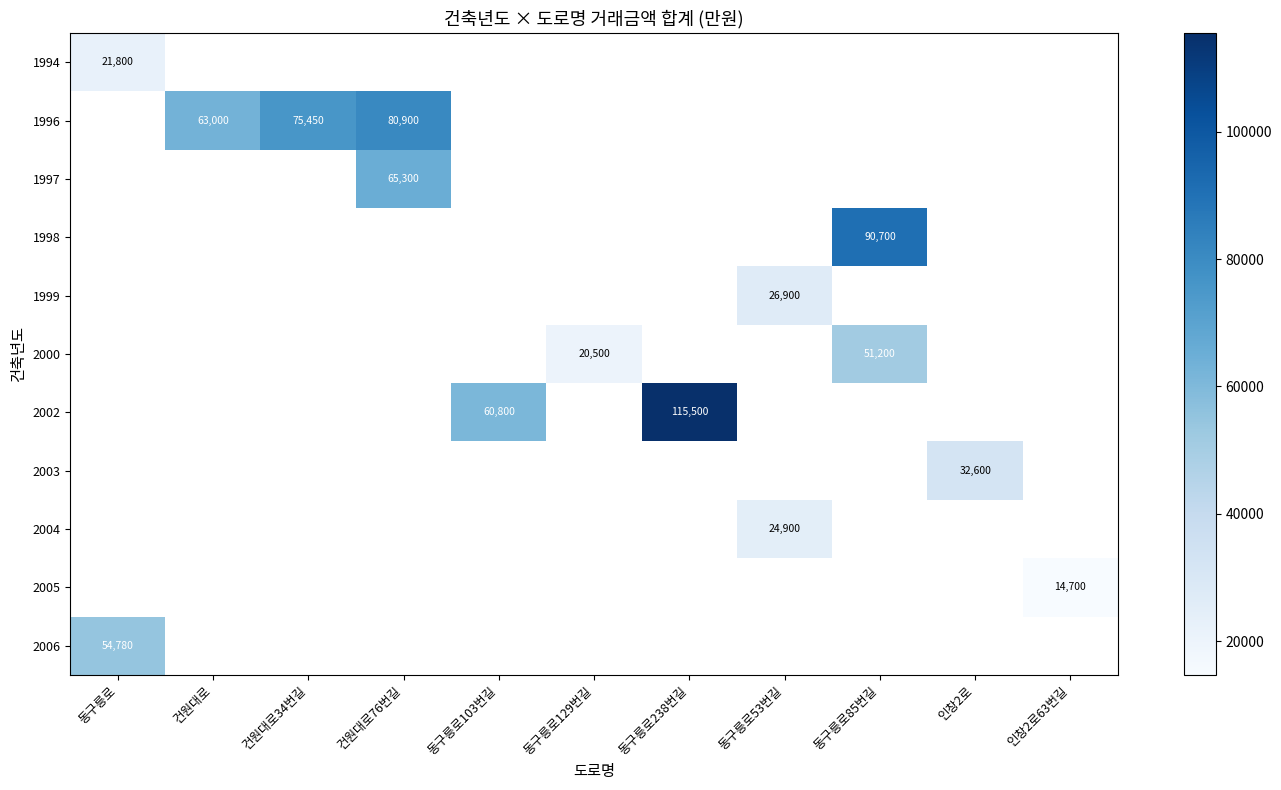

Is it true that 1999 equals 48156 at 동구릉로53번길?

False